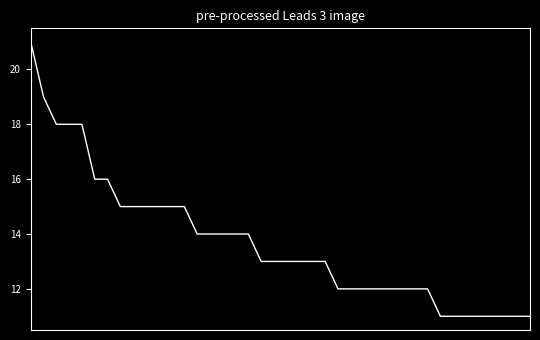

What is the difference between the maximum and minimum values?

10